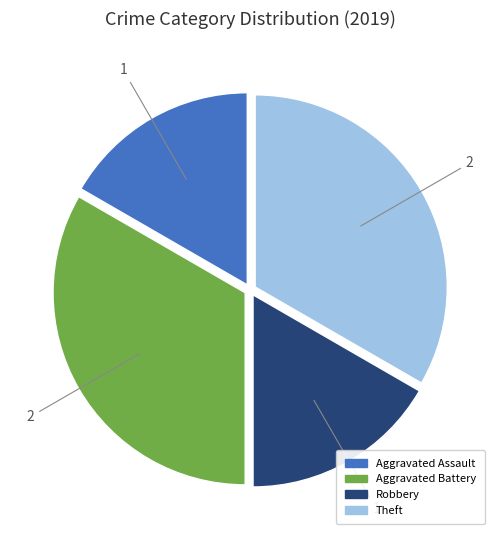

Does Theft account for over 50% of the chart?

No